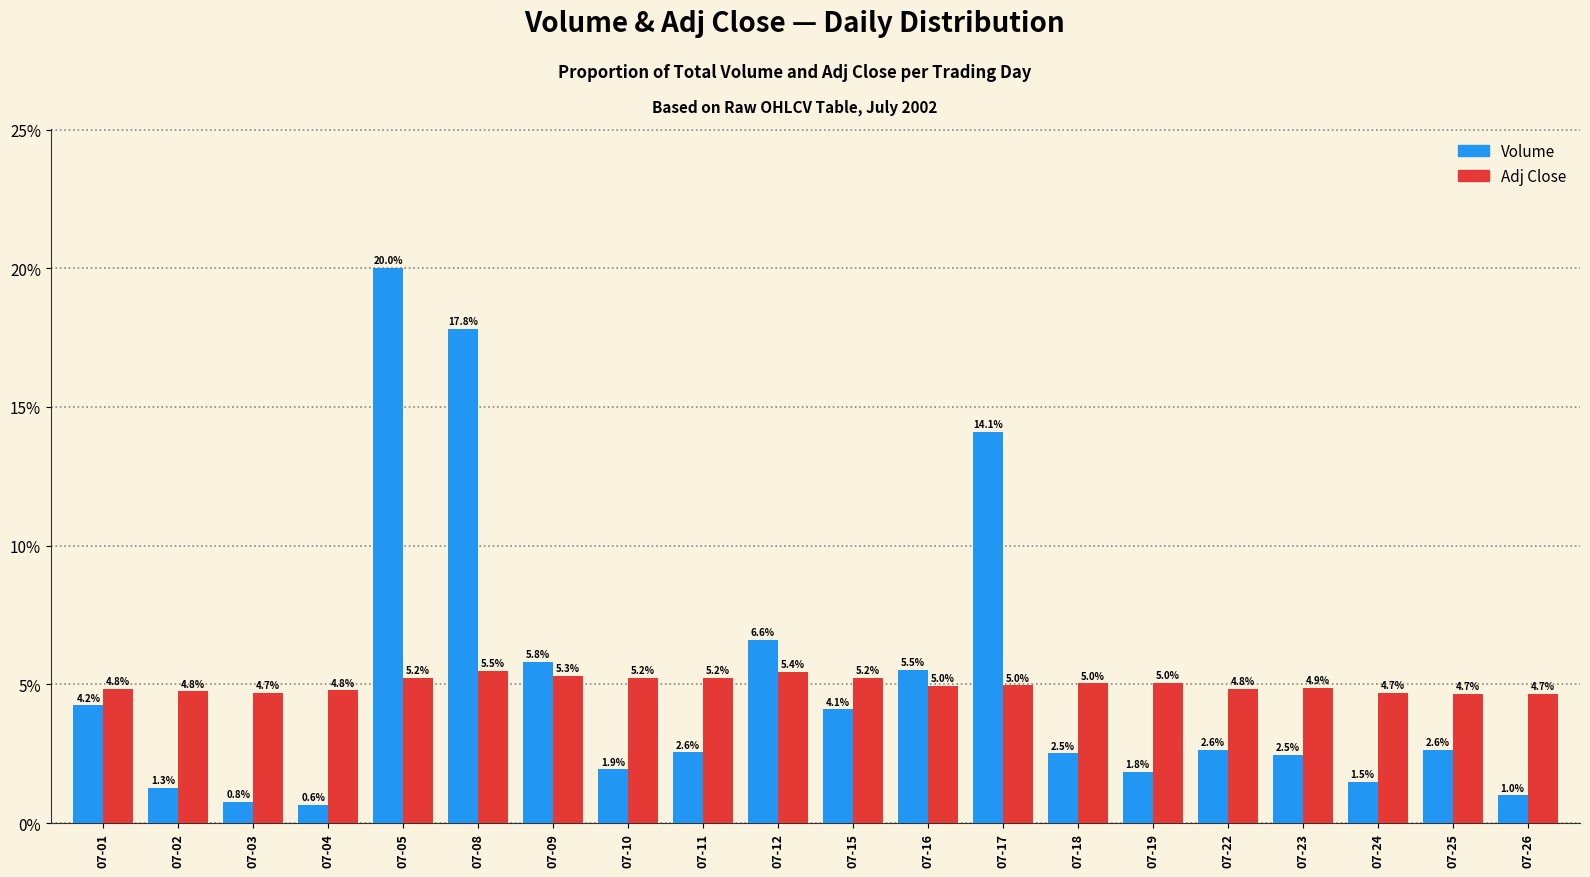

Reading left to right, transcribe all the data shown in this chart.

Volume: 4.2	1.3	0.8	0.6	20.0	17.8	5.8	1.9	2.6	6.6	4.1	5.5	14.1	2.5	1.8	2.6	2.5	1.5	2.6	1.0
Adj Close: 4.8	4.8	4.7	4.8	5.2	5.5	5.3	5.2	5.2	5.4	5.2	5.0	5.0	5.0	5.0	4.8	4.9	4.7	4.7	4.7